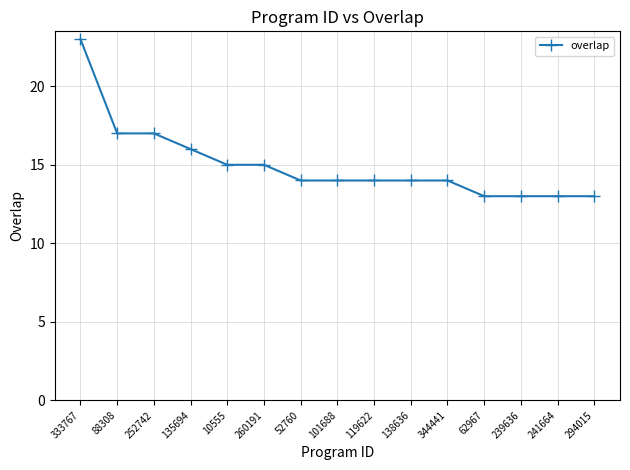

Reading left to right, what are all the values shown in this chart?

333767=23	88308=17	252742=17	135694=16	10555=15	260191=15	52760=14	101688=14	119622=14	138636=14	344441=14	62967=13	239636=13	241664=13	294015=13